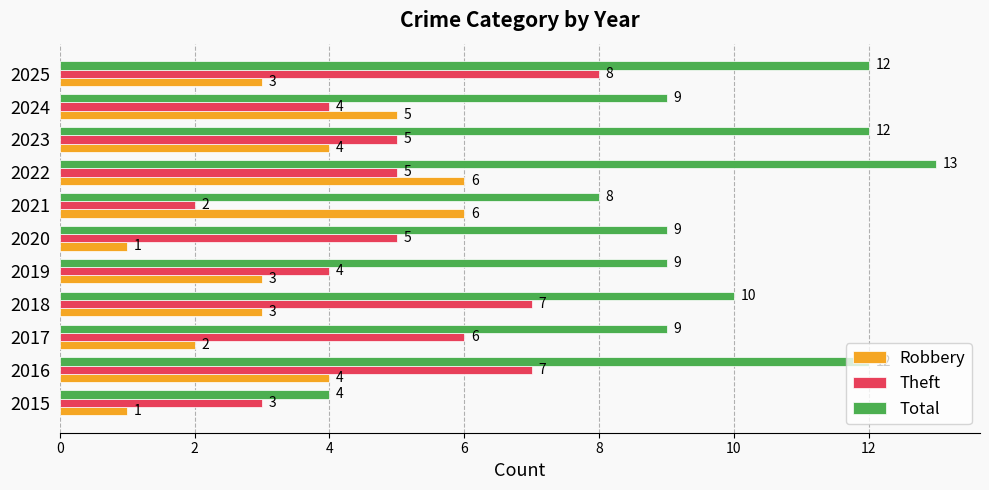

Rank the series by their maximum value, from highest to lowest.

Total, Theft, Robbery